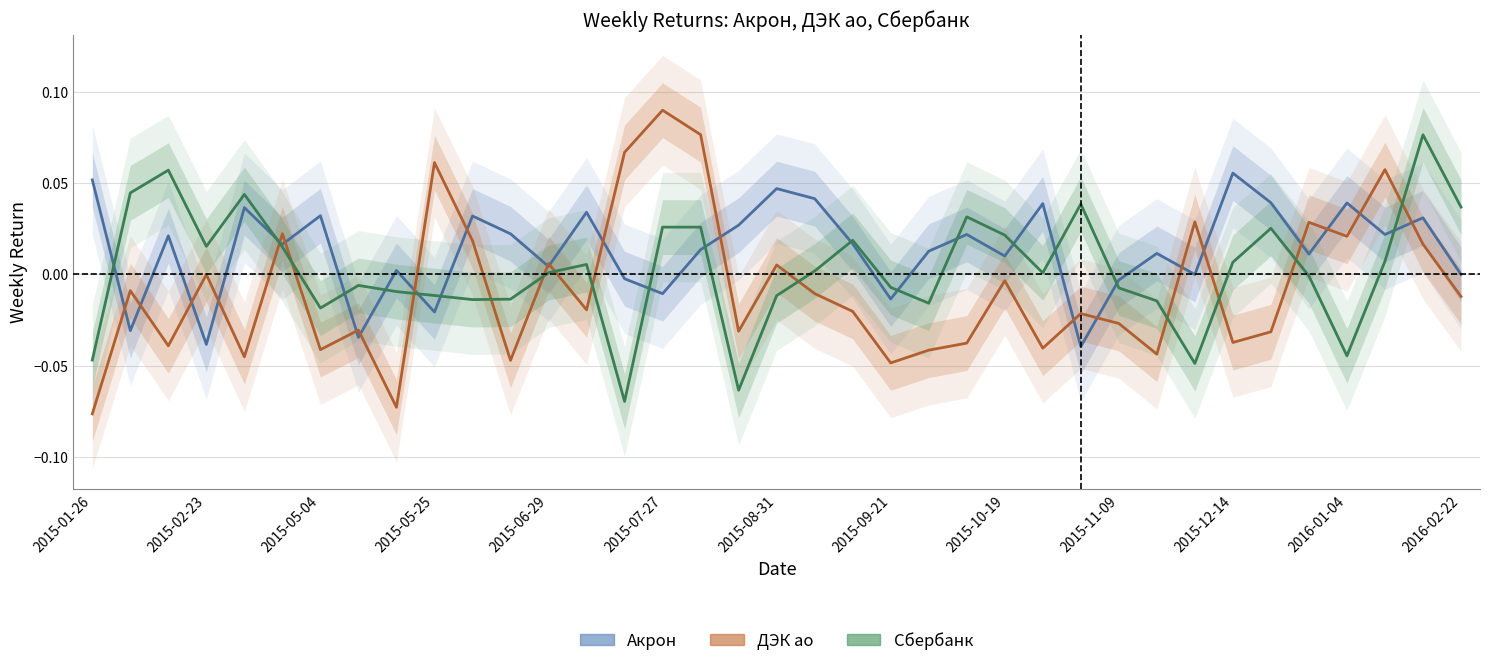

Reading left to right, list all the values displayed in this chart.

Акрон: 0.1	-0.0	0.0	-0.0	0.0	0.0	0.0	-0.0	0.0	-0.0	0.0	0.0	0.0	0.0	-0.0	-0.0	0.0	0.0	0.0	0.0	0.0	-0.0	0.0	0.0	0.0	0.0	-0.0	-0.0	0.0	0.0	0.1	0.0	0.0	0.0	0.0	0.0	0.0
ДЭК ао: -0.1	-0.0	-0.0	0.0	-0.0	0.0	-0.0	-0.0	-0.1	0.1	0.0	-0.0	0.0	-0.0	0.1	0.1	0.1	-0.0	0.0	-0.0	-0.0	-0.0	-0.0	-0.0	-0.0	-0.0	-0.0	-0.0	-0.0	0.0	-0.0	-0.0	0.0	0.0	0.1	0.0	-0.0
Сбербанк: -0.0	0.0	0.1	0.0	0.0	0.0	-0.0	-0.0	-0.0	-0.0	-0.0	-0.0	0.0	0.0	-0.1	0.0	0.0	-0.1	-0.0	0.0	0.0	-0.0	-0.0	0.0	0.0	0.0	0.0	-0.0	-0.0	-0.0	0.0	0.0	-0.0	-0.0	0.0	0.1	0.0